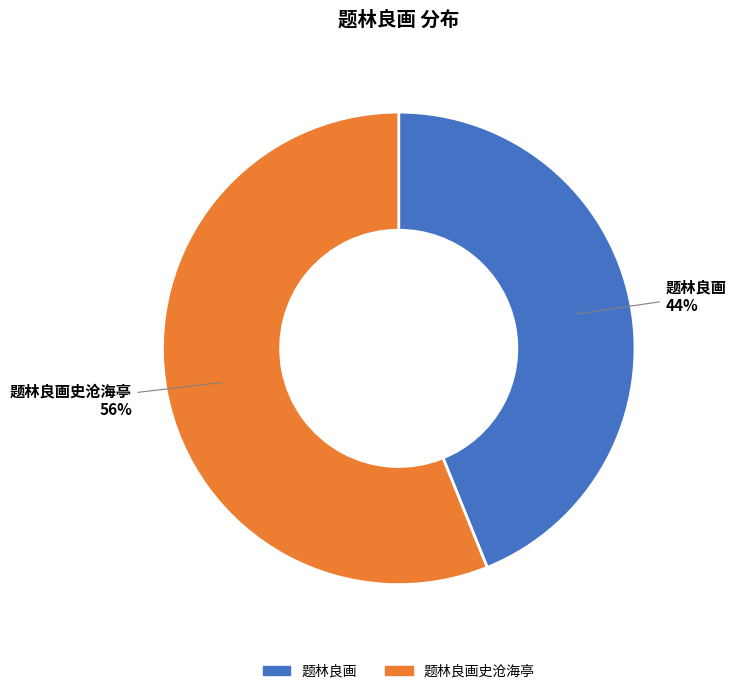

How many segments does this pie chart have?

2